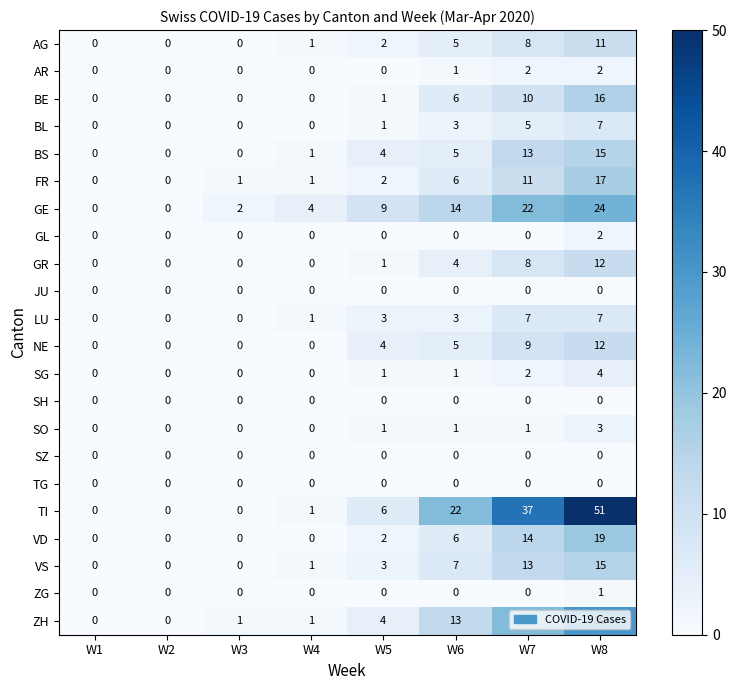

The BE series shows -10 at W1. True or false?

False